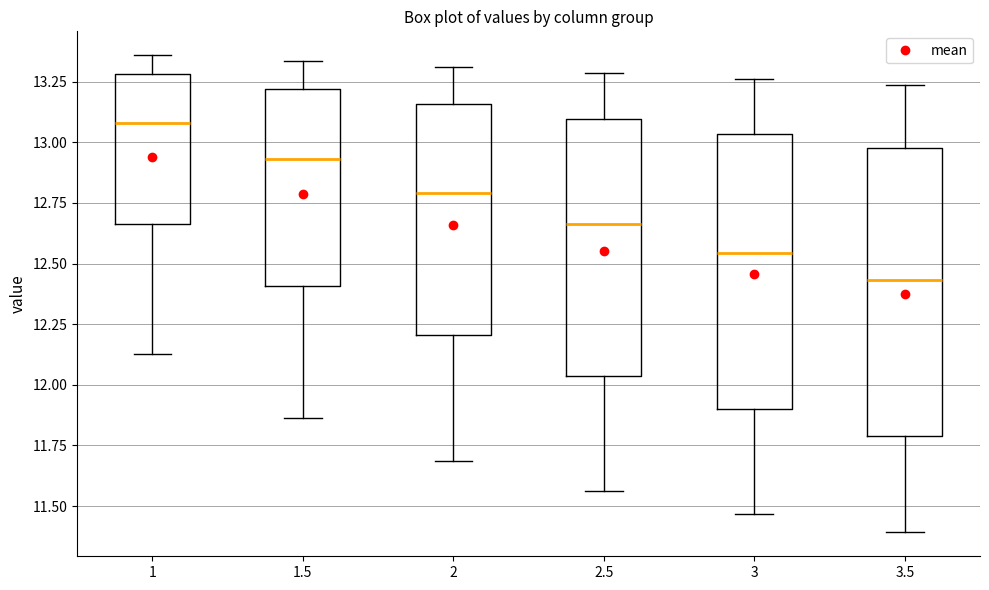

Reading left to right, transcribe this box plot: for each box, give where its median line is, the range the box spans, and where its two whiskers end, as read against the y-axis. The values are not printed on the chart, so give them approximately, as read against the axis.

1: median 13.10, box 12.65 to 13.30, whiskers 12.15 to 13.35
1.5: median 12.95, box 12.40 to 13.20, whiskers 11.85 to 13.35
2: median 12.80, box 12.20 to 13.15, whiskers 11.70 to 13.30
2.5: median 12.65, box 12.05 to 13.10, whiskers 11.55 to 13.30
3: median 12.55, box 11.90 to 13.05, whiskers 11.45 to 13.25
3.5: median 12.45, box 11.80 to 13.00, whiskers 11.40 to 13.25